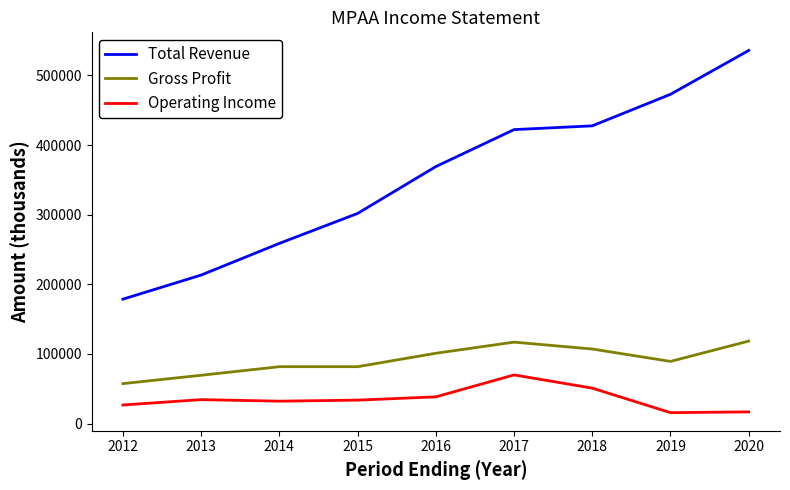

Read the Operating Income value at 2020, to the nearest 100.

16700